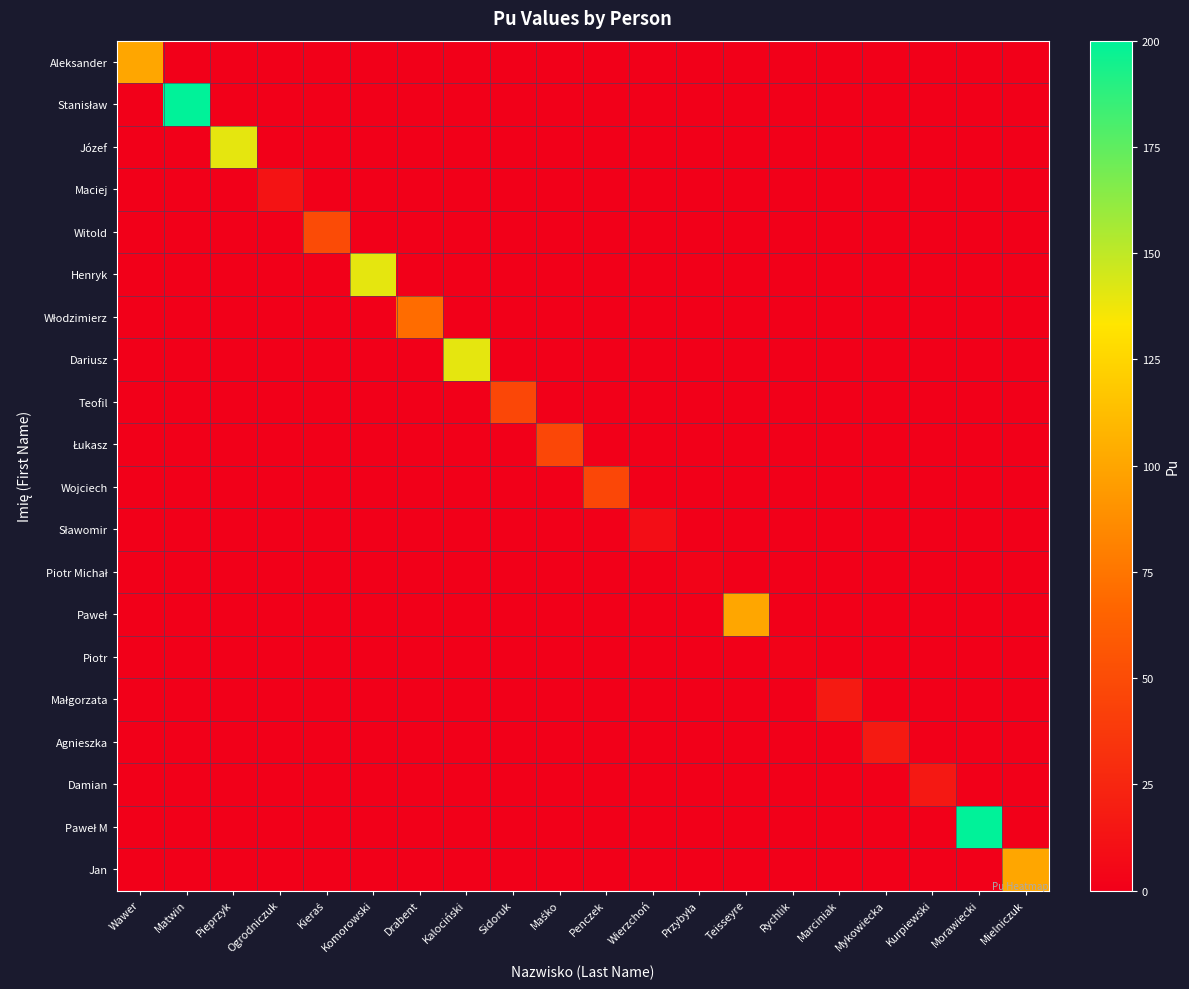

Between Matwin and Morawiecki, which series saw the biggest shift?

Stanisław